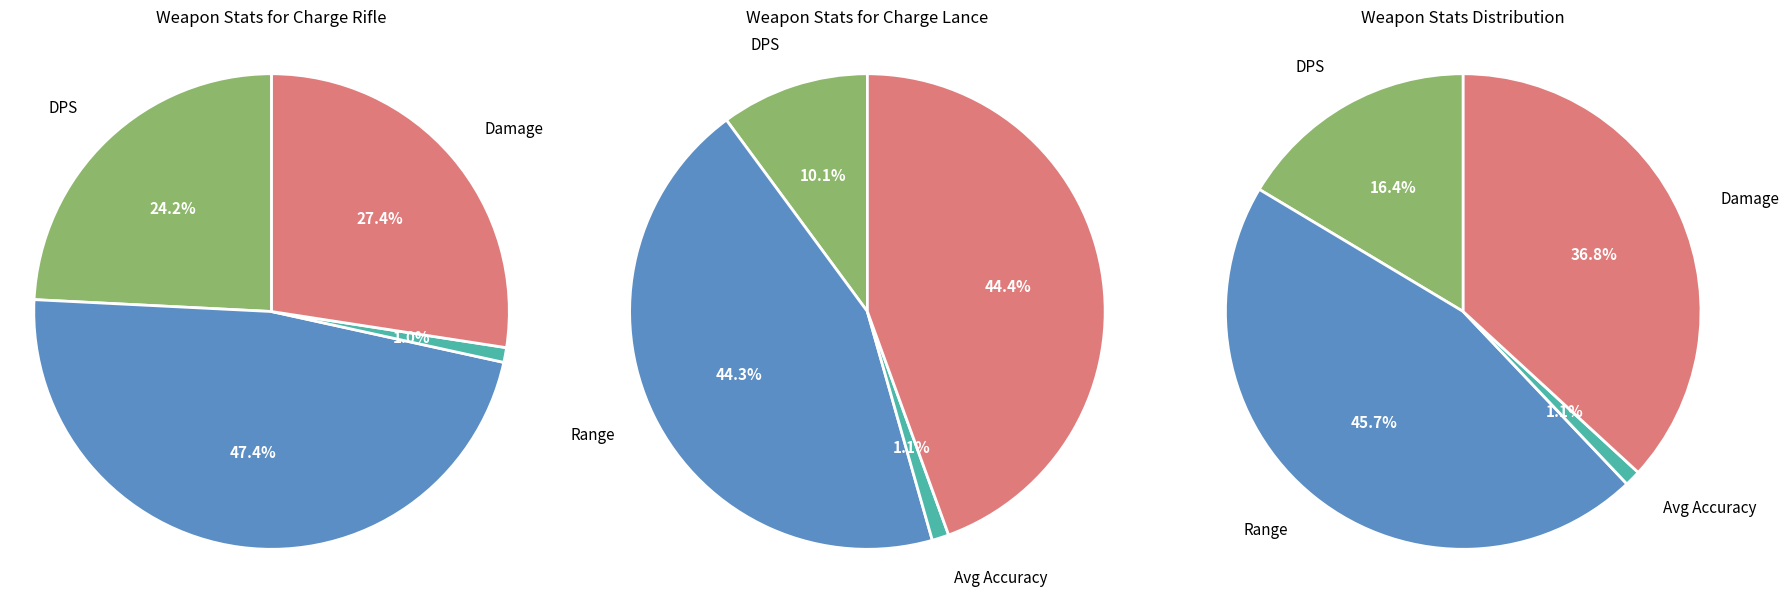

Which slice is the smallest?

Avg Accuracy